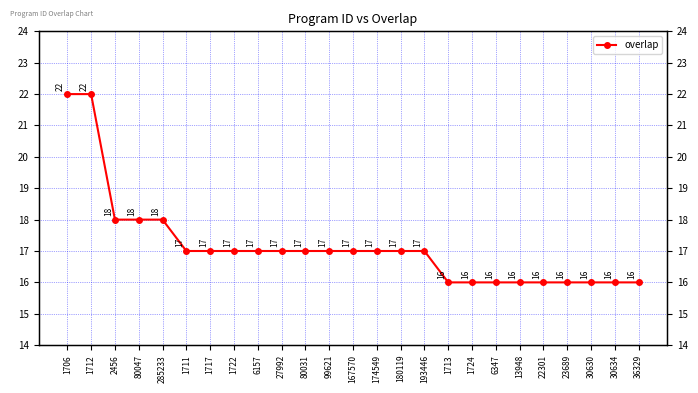

What is the approximate value at 13948?

16